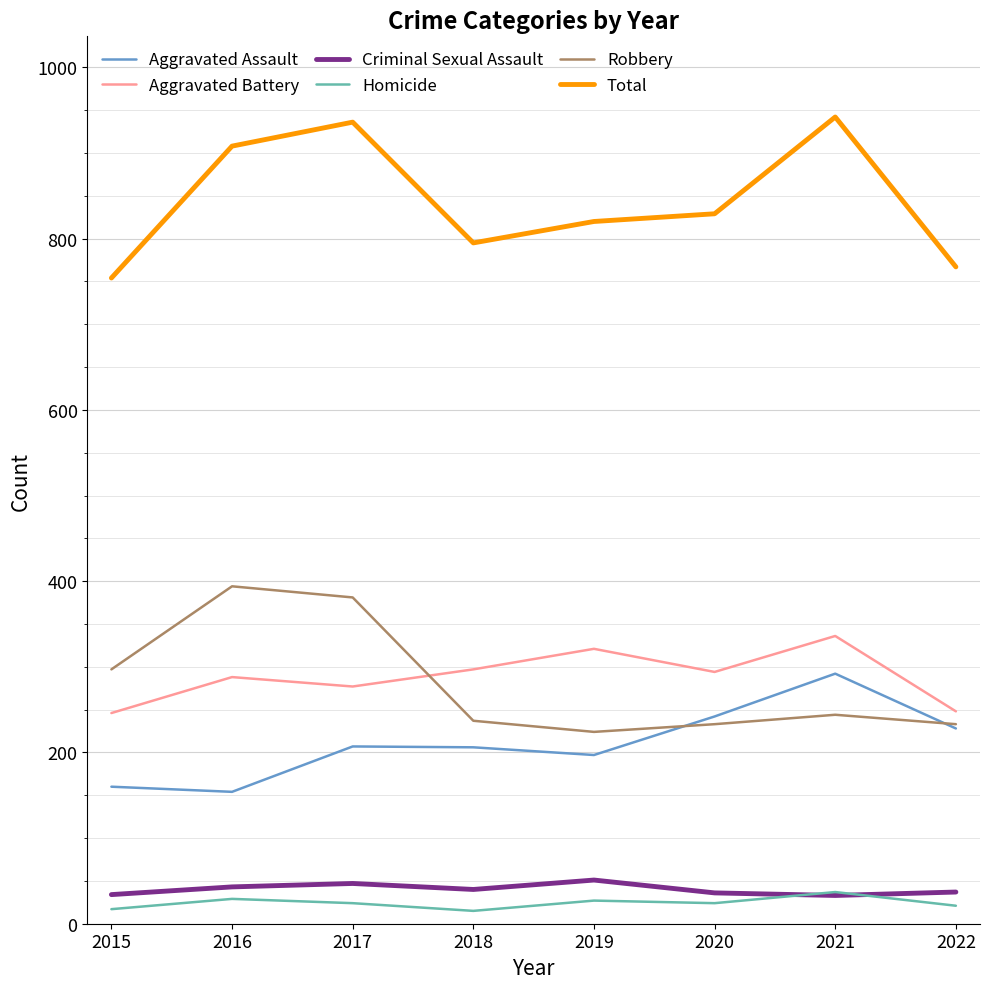

The value of Aggravated Assault at 2015 is 269. True or false?

False